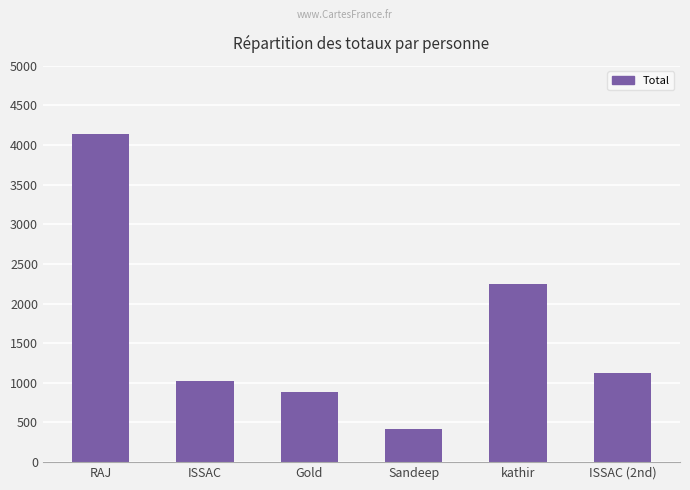

At which label does the data first exceed 1125?

RAJ